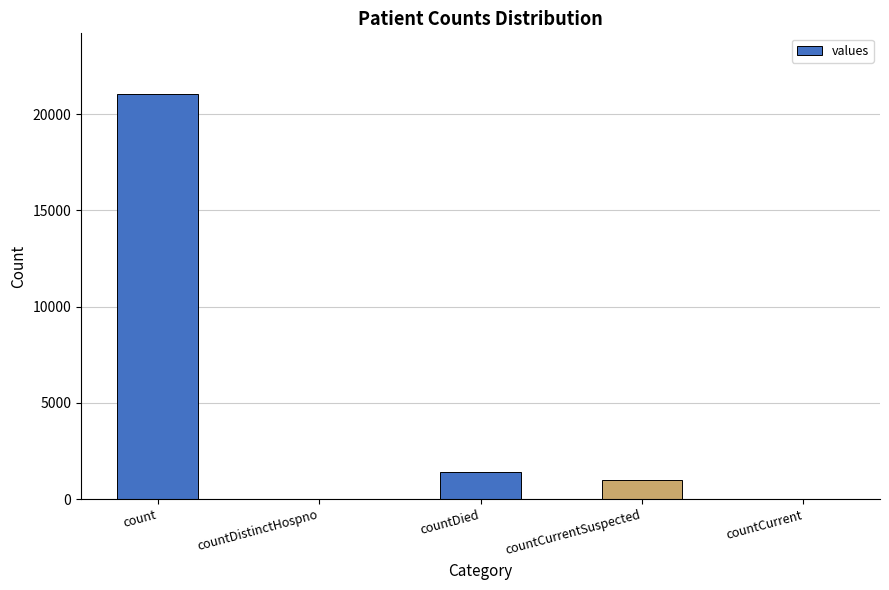

Does the chart contain stacked bars?

No